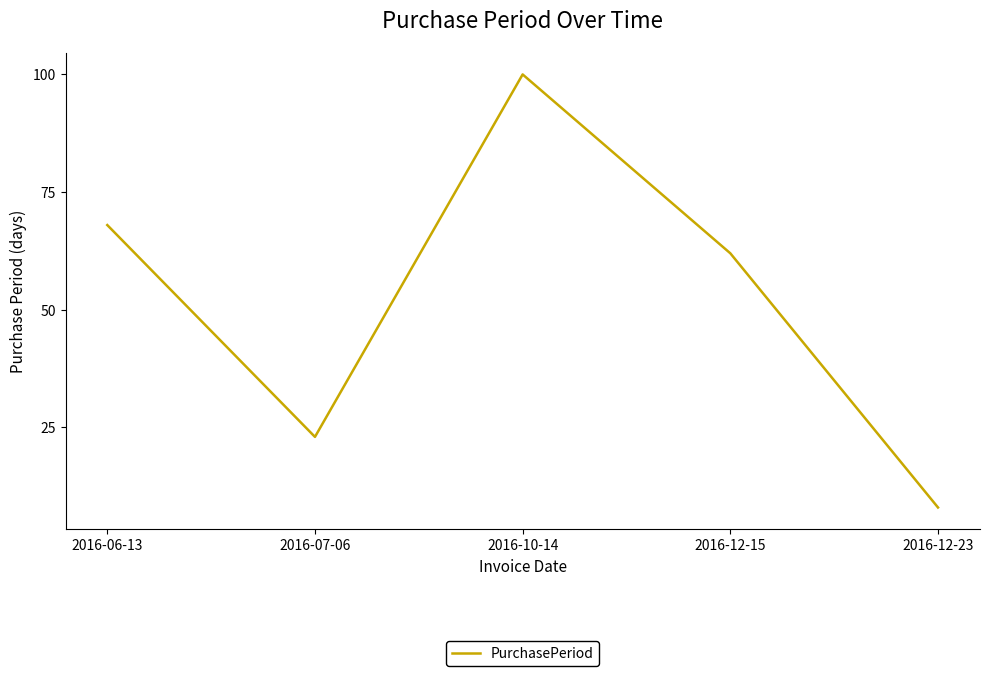

Does the chart have visible grid lines?

No